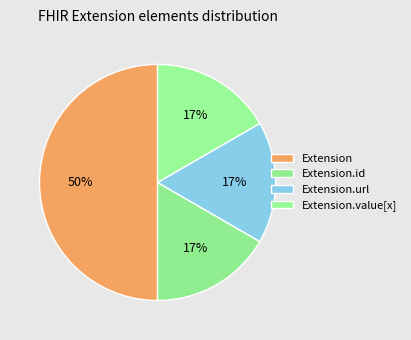

Between Extension.url and Extension.value[x], which is larger?

Extension.url